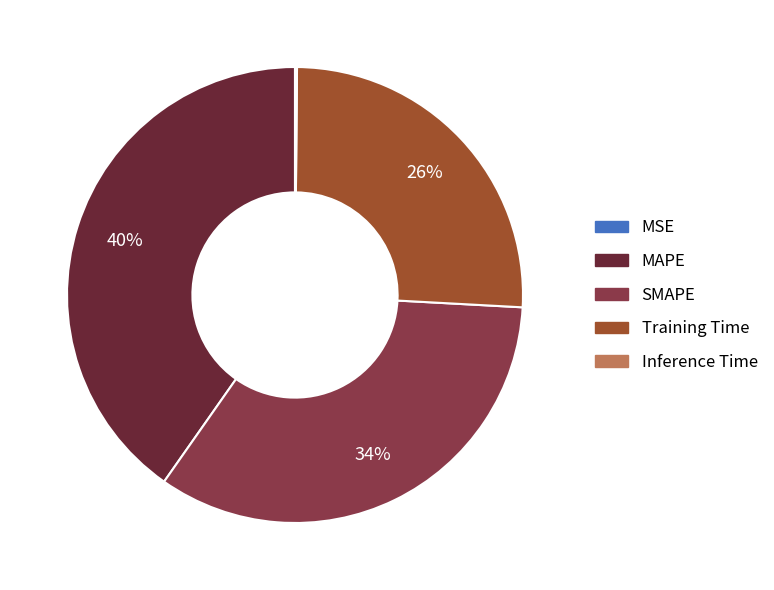

Approximately how many times larger is the value at SMAPE compared to Training Time?

1.3